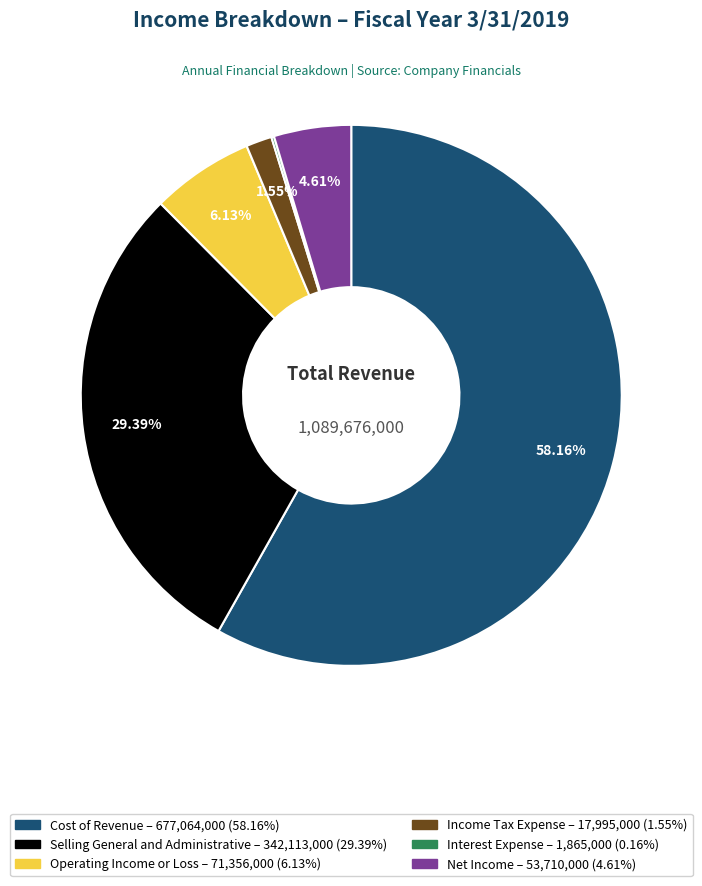

Do Net Income and Selling General and Administrative together represent more than half of the pie?

No